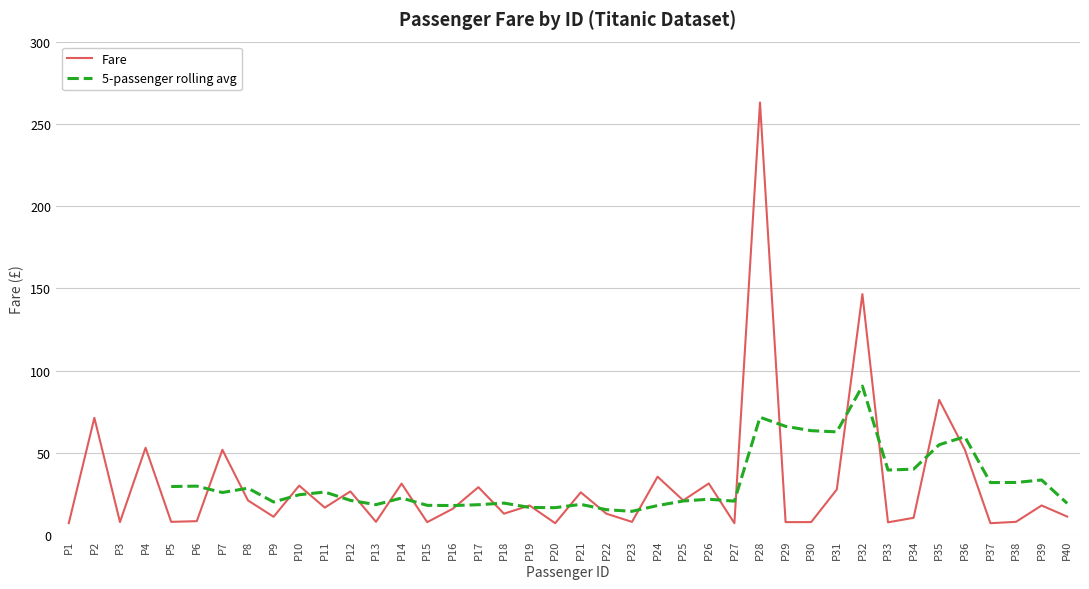

The value of Fare at P18 is 13.0. True or false?

True